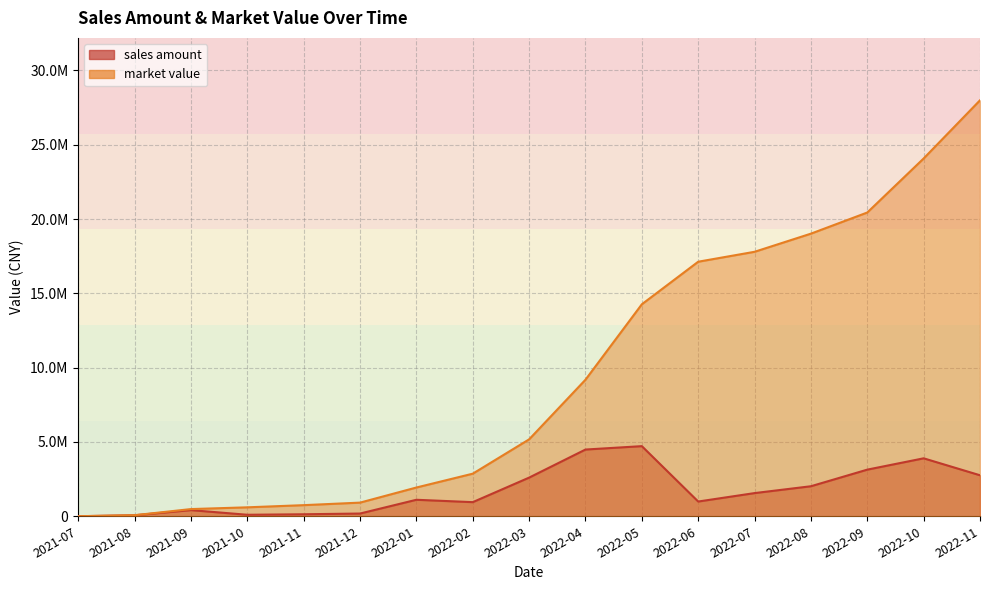

What are all the series names shown in the legend?

sales amount, market value